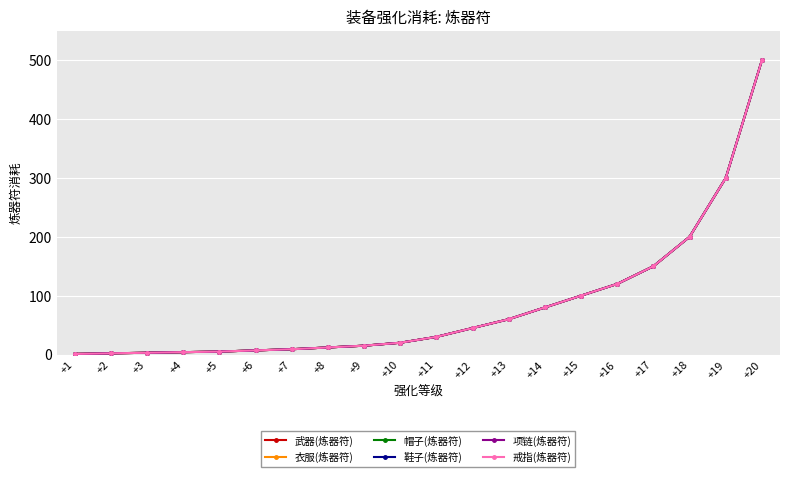

Does the chart have visible grid lines?

Yes